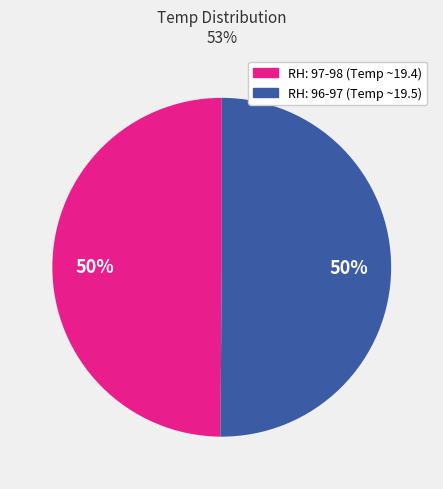

What percentage is the RH: 97-98 (Temp ~19.4) slice, to the nearest percent?

50%